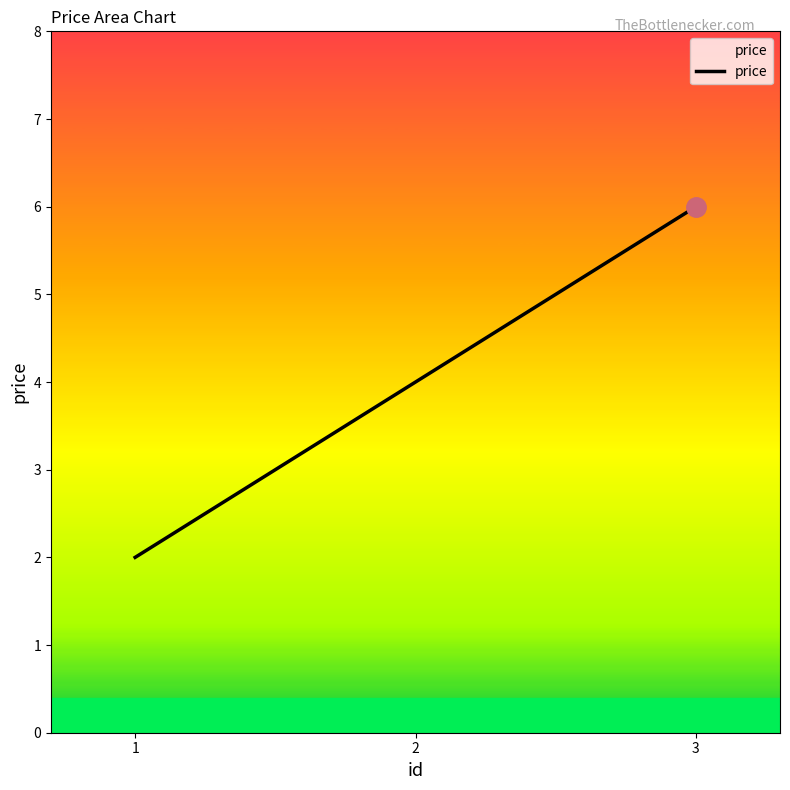

Approximately how many times larger is the value at 2 compared to 1?

2.0